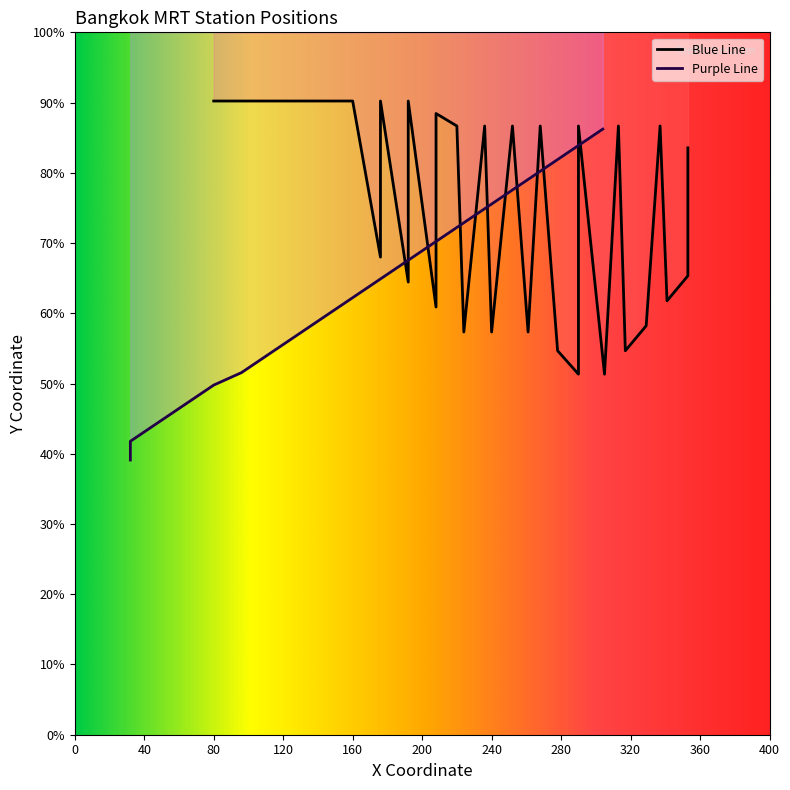

At which label is the value closest to 282?

160